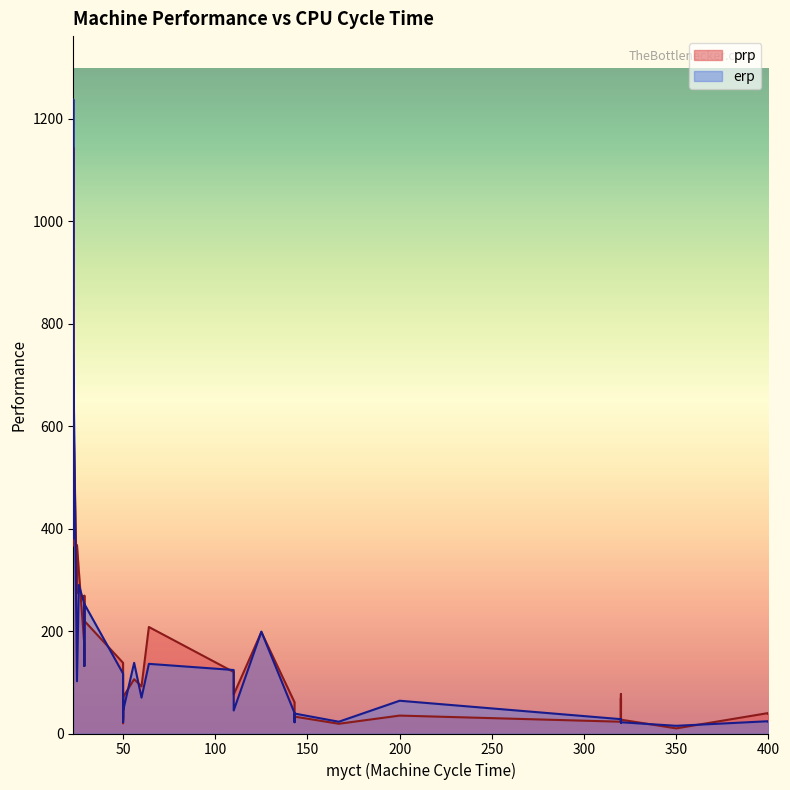

List the series in order of their peak value, lowest first.

prp, erp